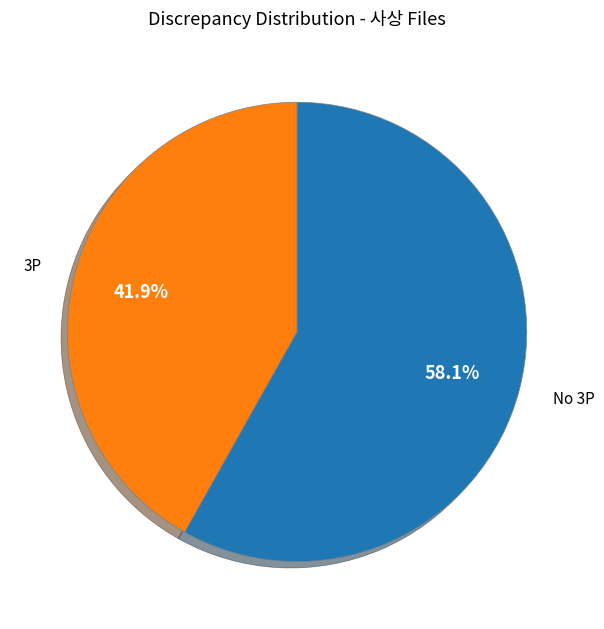

Is there any slice that represents more than half of the pie?

Yes